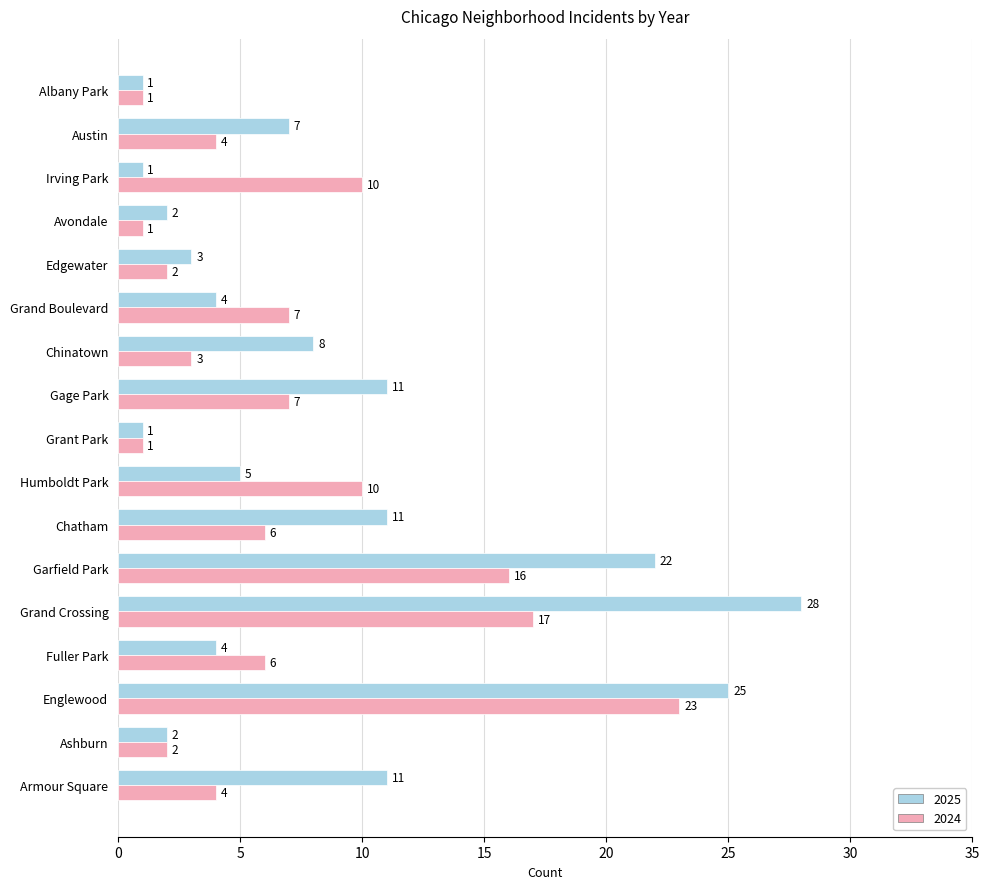

What is the approximate value of 2025 at Gage Park?

11